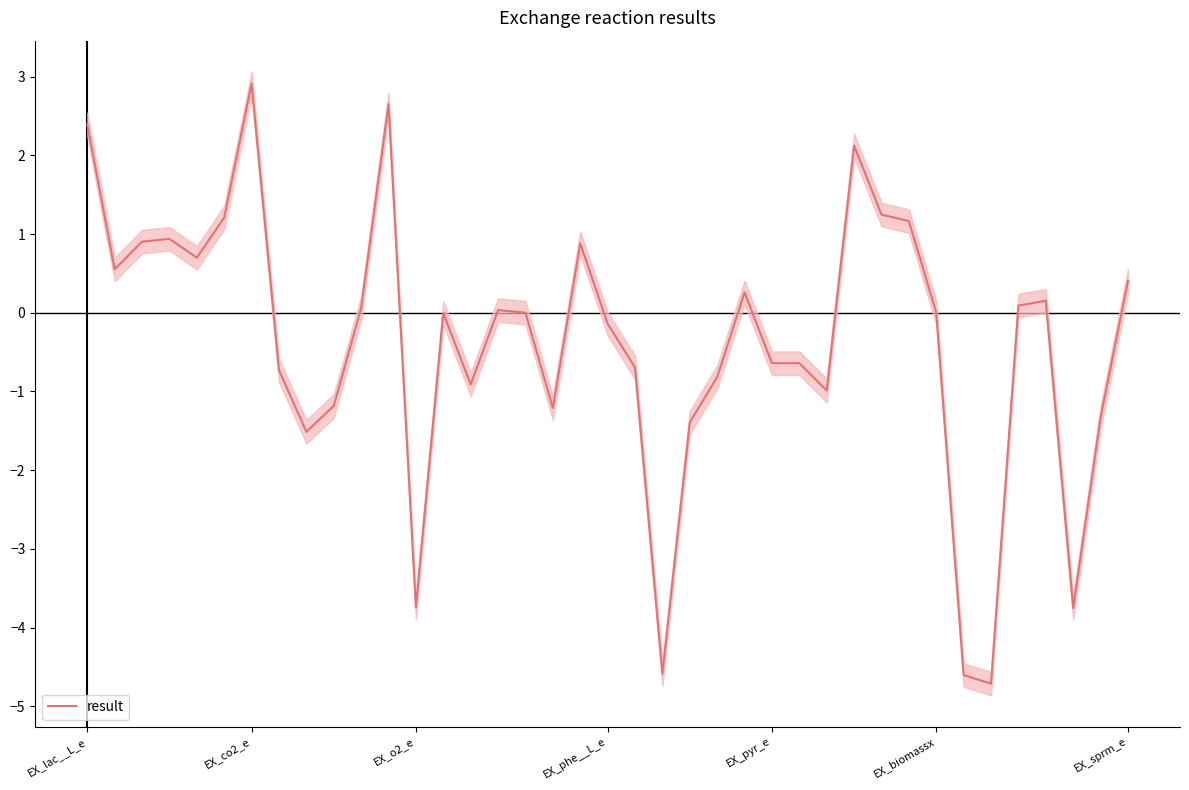

At which label does the data first exceed 0?

EX_lac__L_e